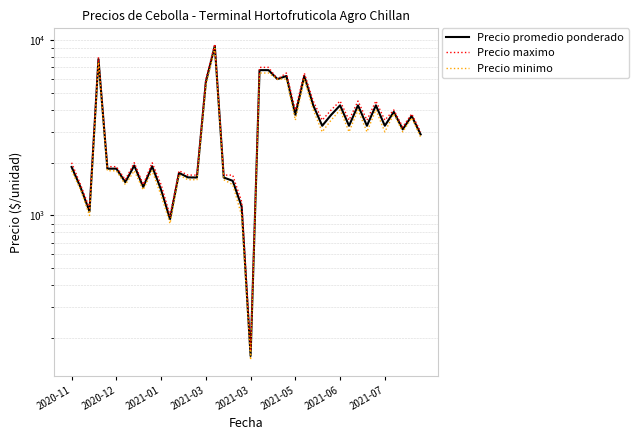

List the series in order of their overall mean, lowest first.

Precio minimo, Precio promedio ponderado, Precio maximo